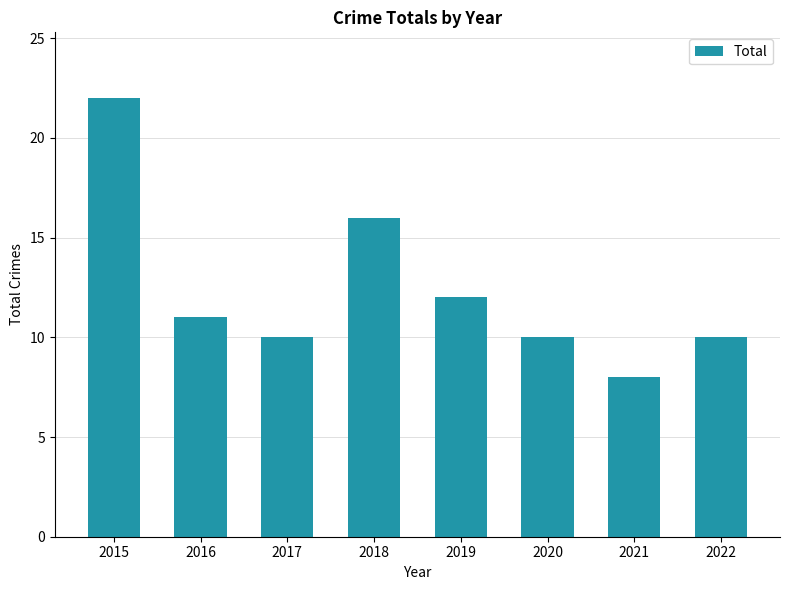

Reading left to right, list all the values displayed in this chart.

22	11	10	16	12	10	8	10